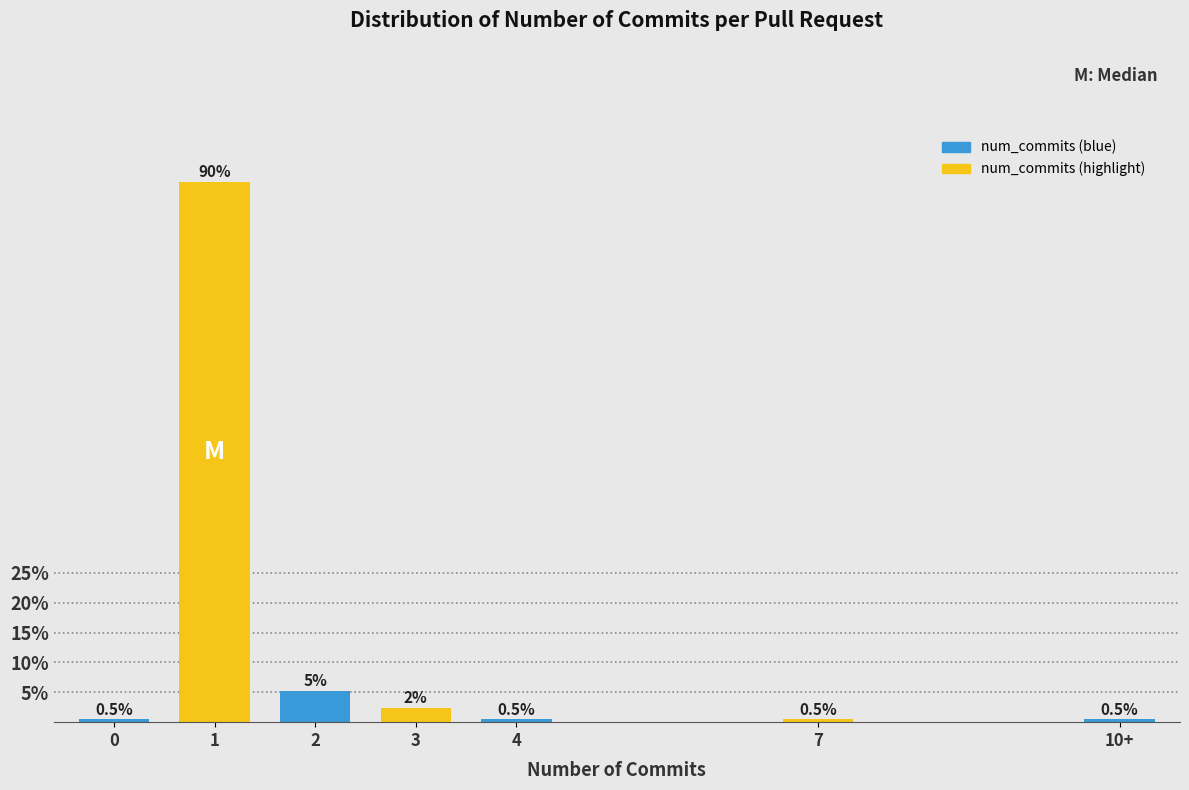

What is the maximum value shown in the chart?

90.5